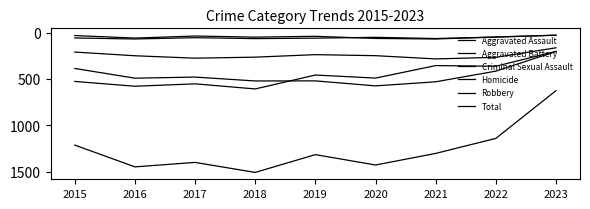

Does the chart display data point markers on the line(s)?

No